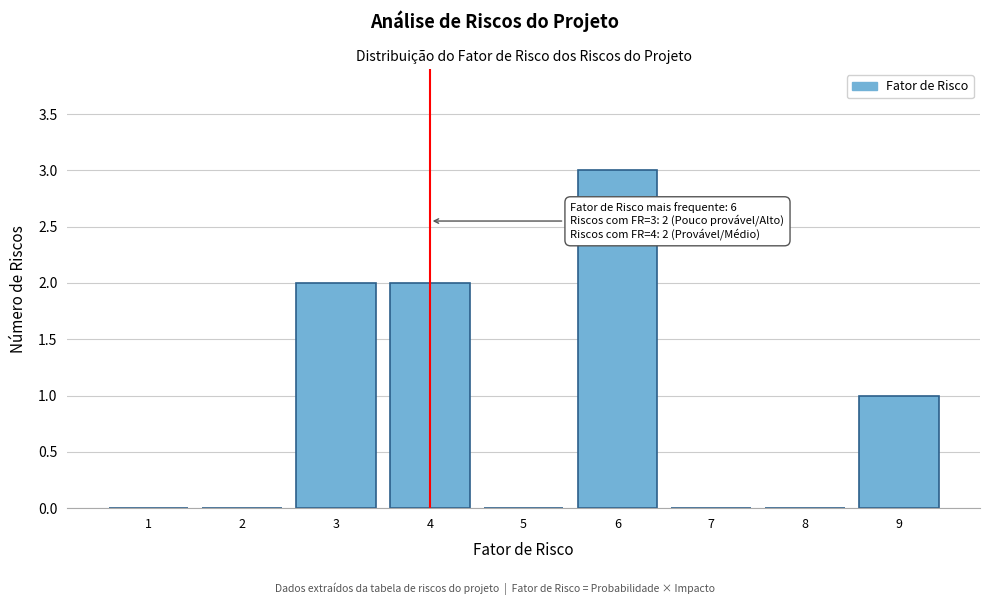

Reading right to left, list all the values displayed in this chart.

9=1	8=0	7=0	6=3	5=0	4=2	3=2	2=0	1=0